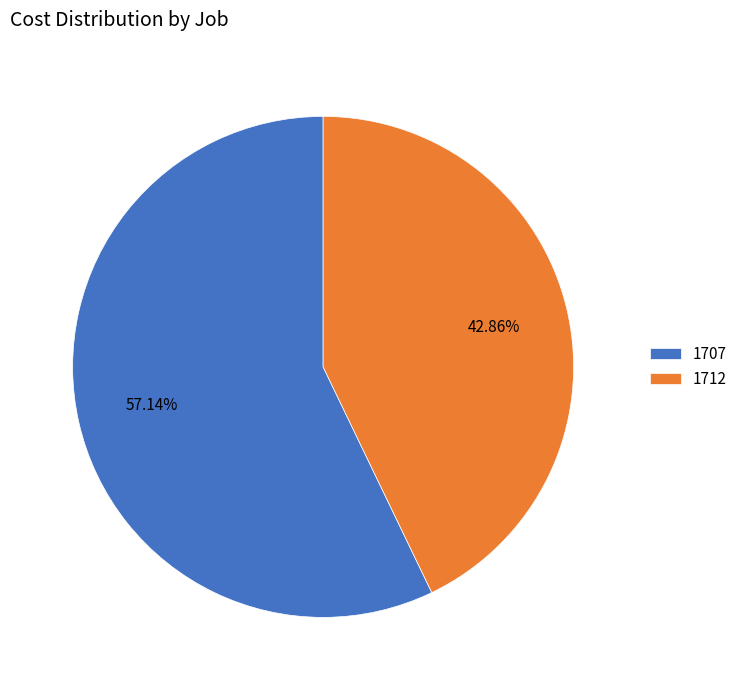

Which slice is the largest?

1707